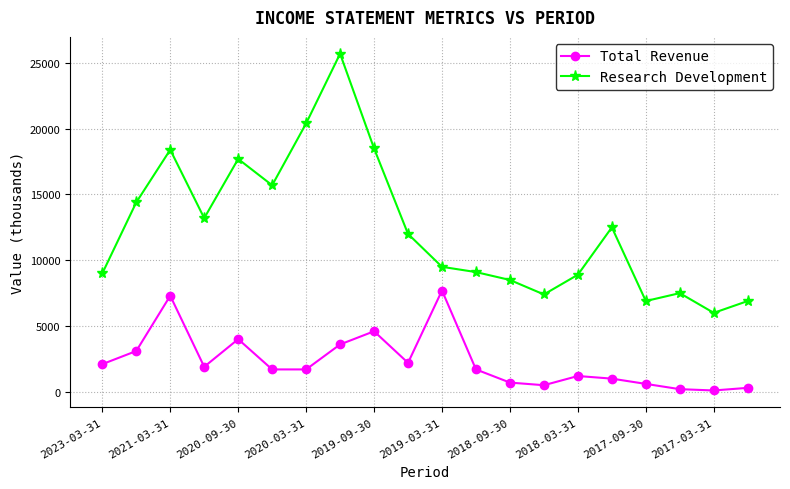

List the series in order of their overall mean, lowest first.

Total Revenue, Research Development